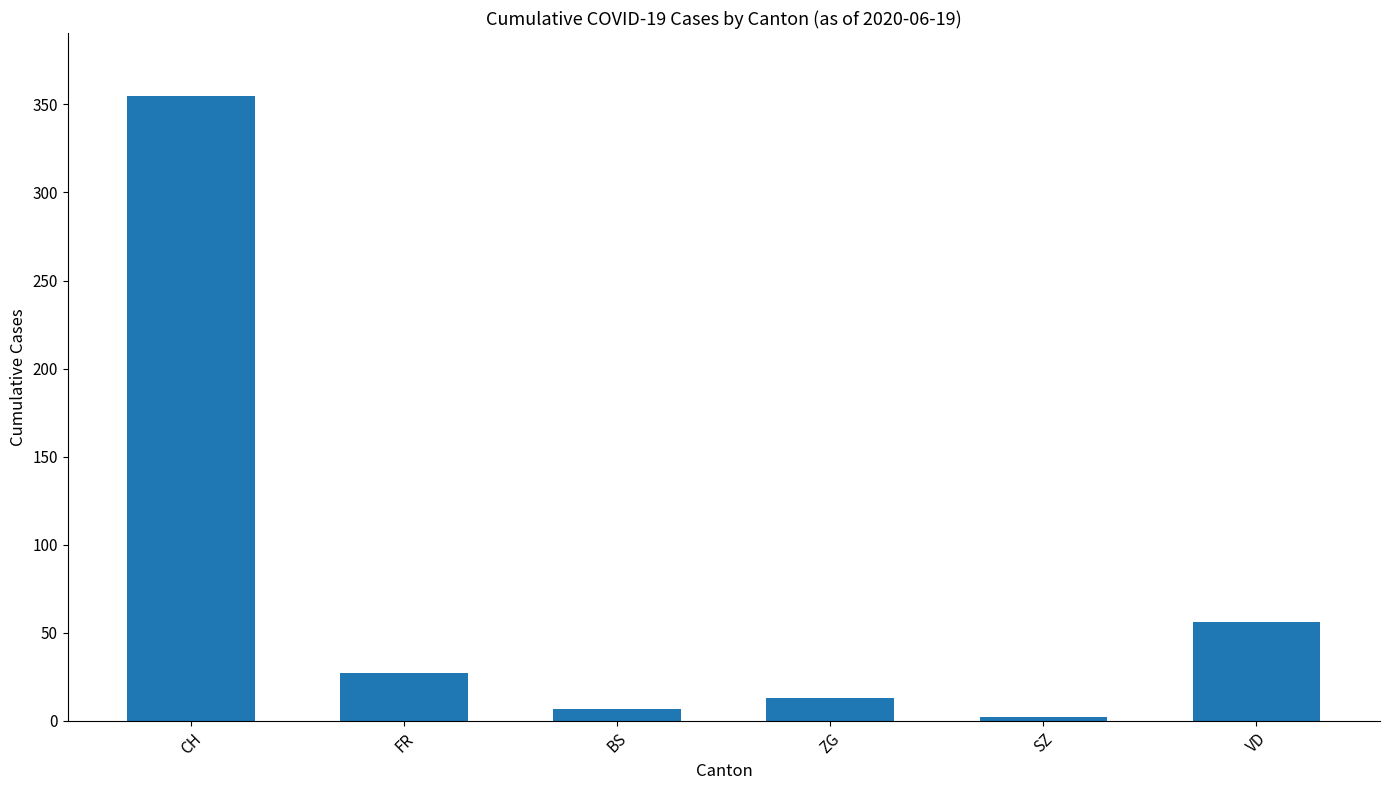

Reading left to right, list all the values displayed in this chart.

CH=355	FR=27	BS=7	ZG=13	SZ=2	VD=56